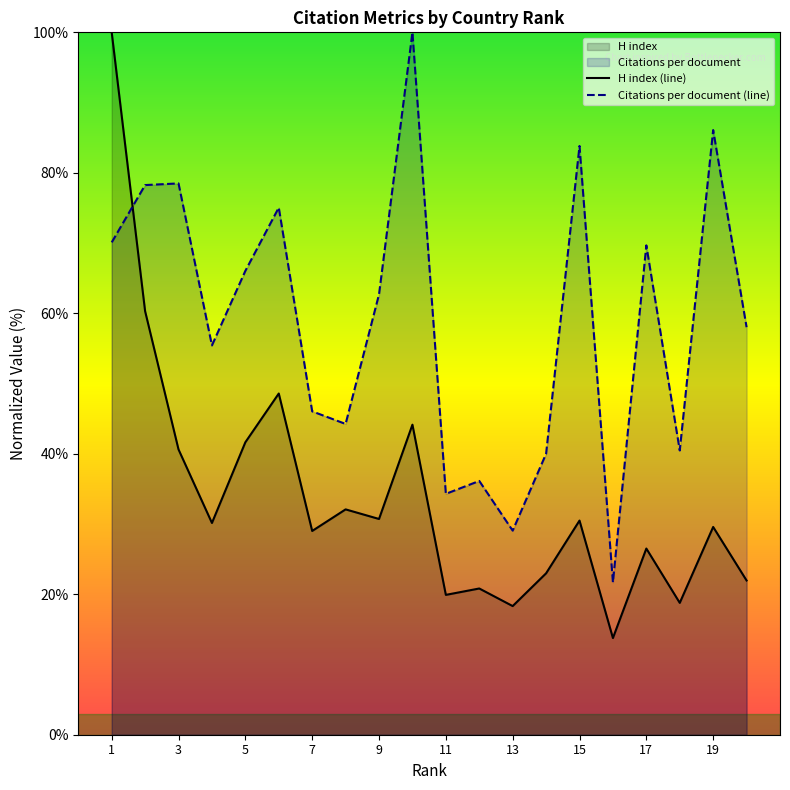

What is the difference between the Citations per document values at 2 and 15?

5.6